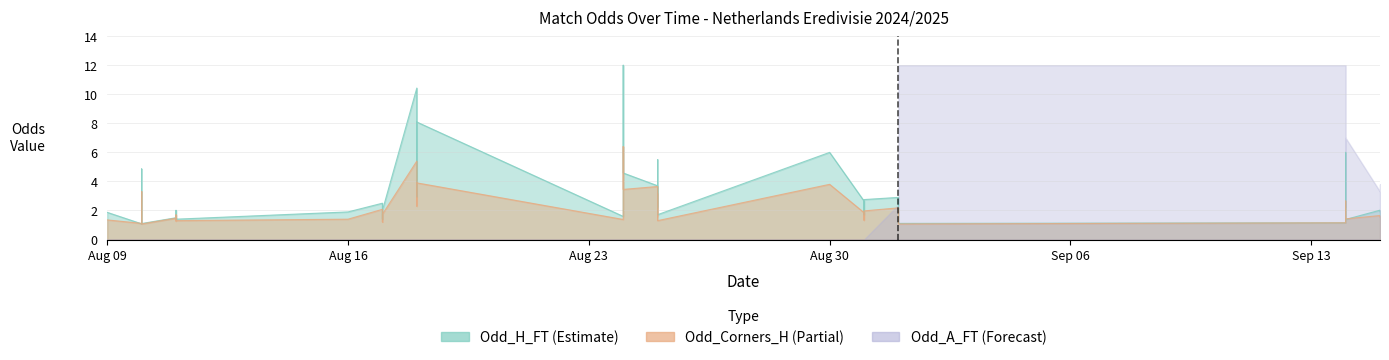

What is the difference between the Odd_A_FT values at 35 and 26?

2.2